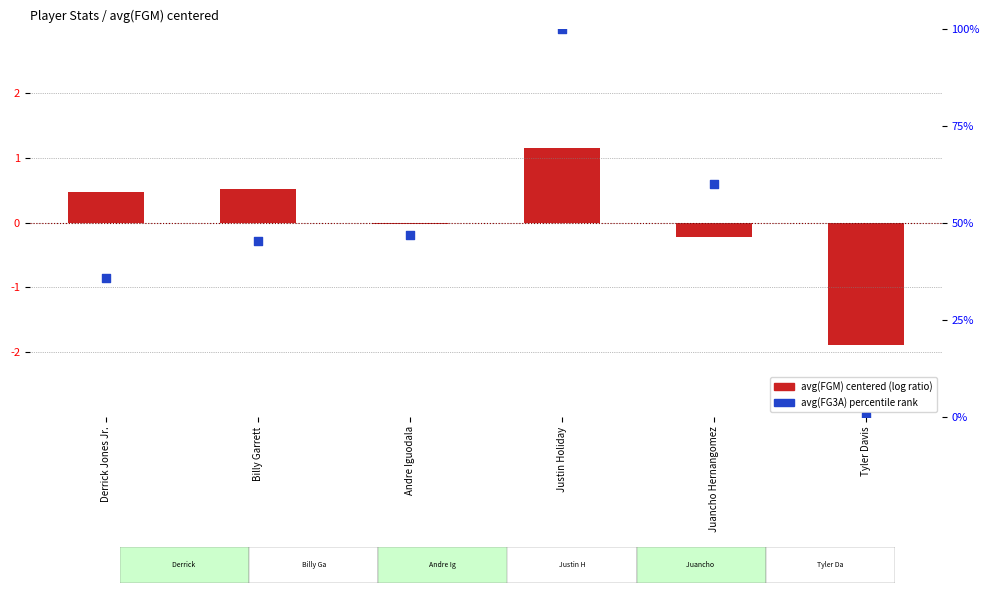

At which category is the sum across all series the highest?

Justin Holiday